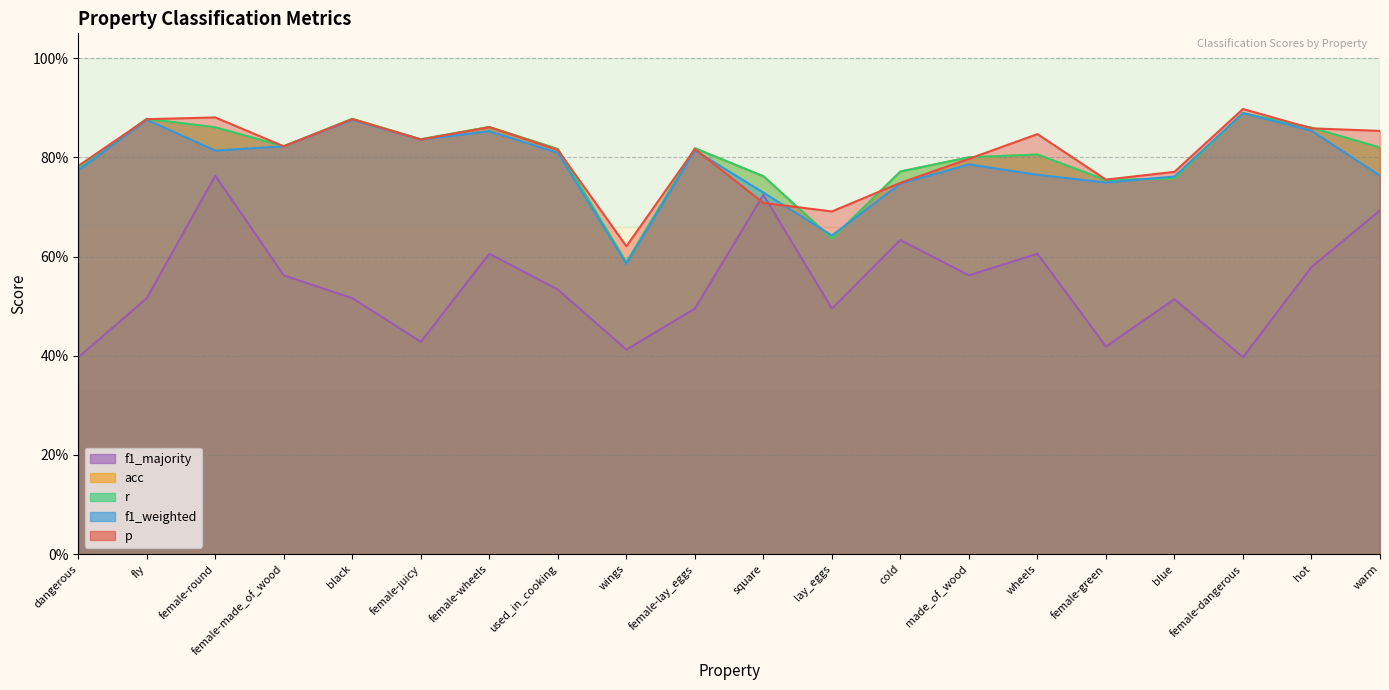

Where is f1_weighted nearest to the value 0?

wings